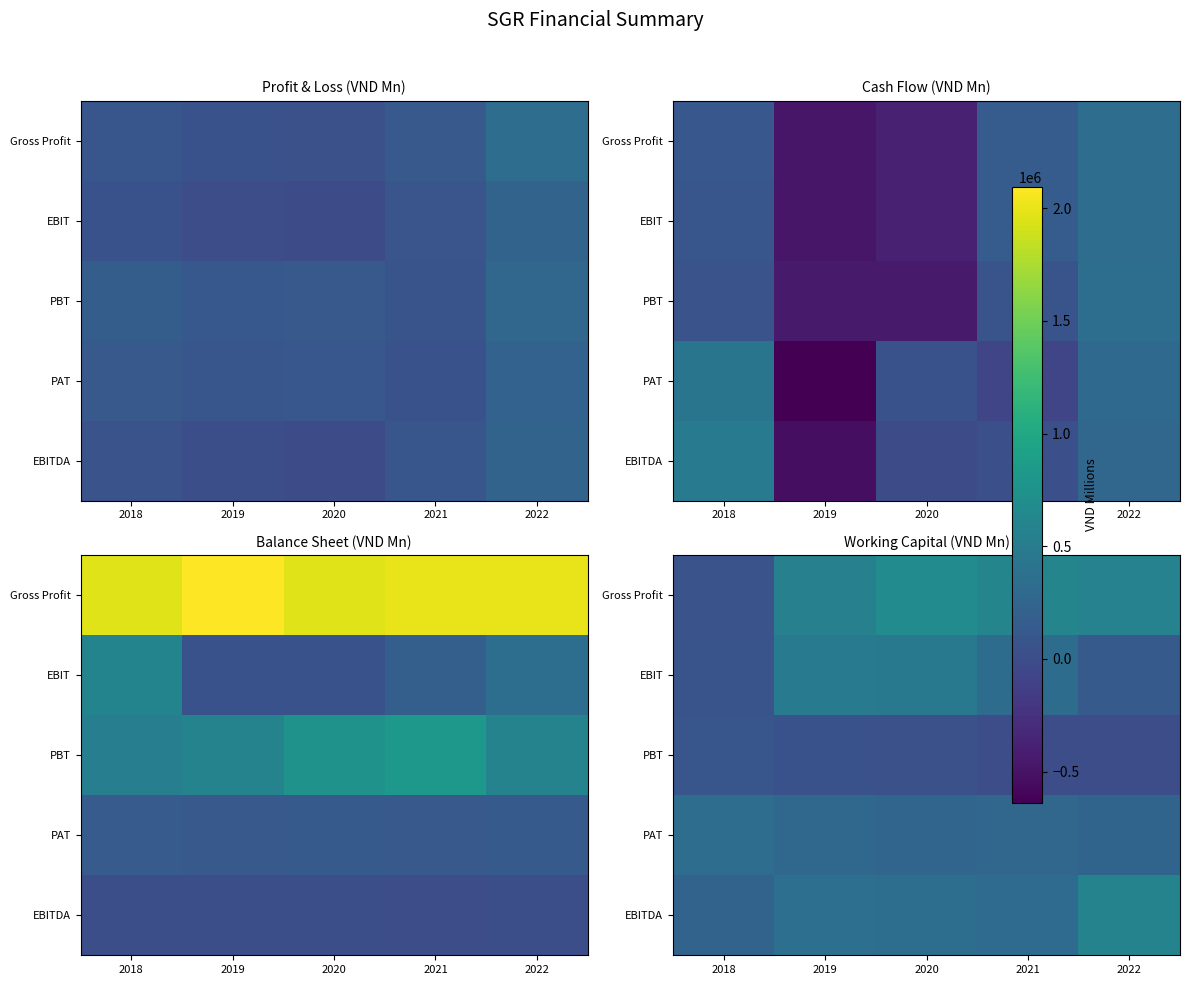

Rank the series by their maximum value, from lowest to highest.

PBT, PAT, EBIT, EBITDA, Gross Profit